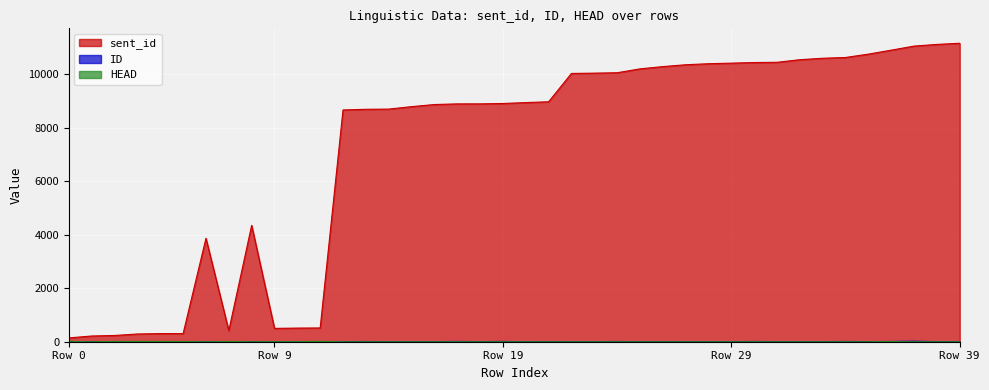

Which series has the largest total across all categories?

sent_id